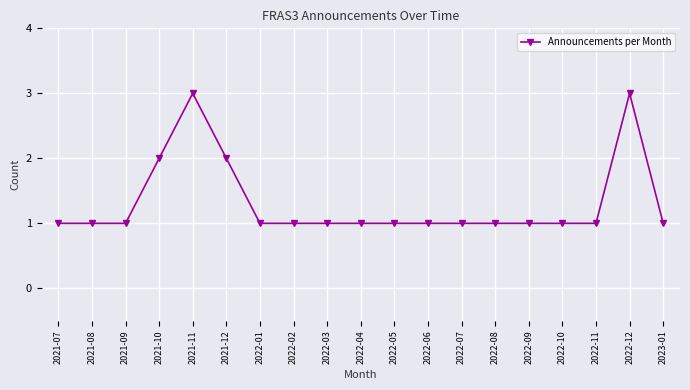

What is the difference between the second highest and second lowest values?

2